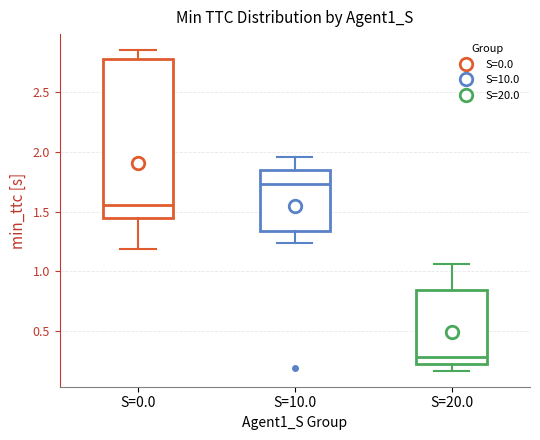

Comparing the boxes themselves (not the whiskers), which one is the tallest?

S=0.0